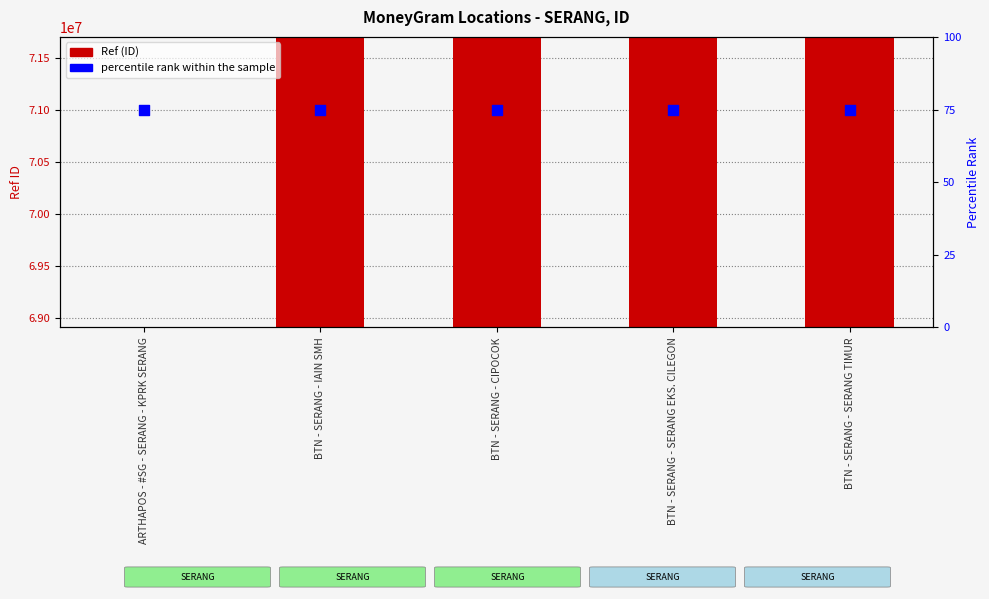

What is the total value across all series at BTN - SERANG - CIPOCOK?

71689457